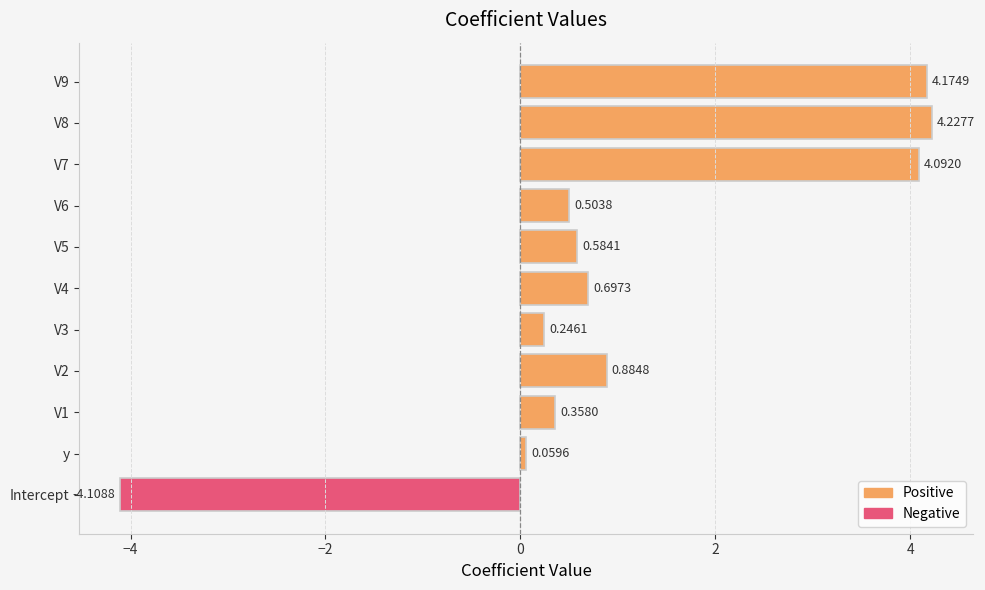

List the labels in order of value, smallest first.

Intercept, y, V3, V1, V6, V5, V4, V2, V7, V9, V8